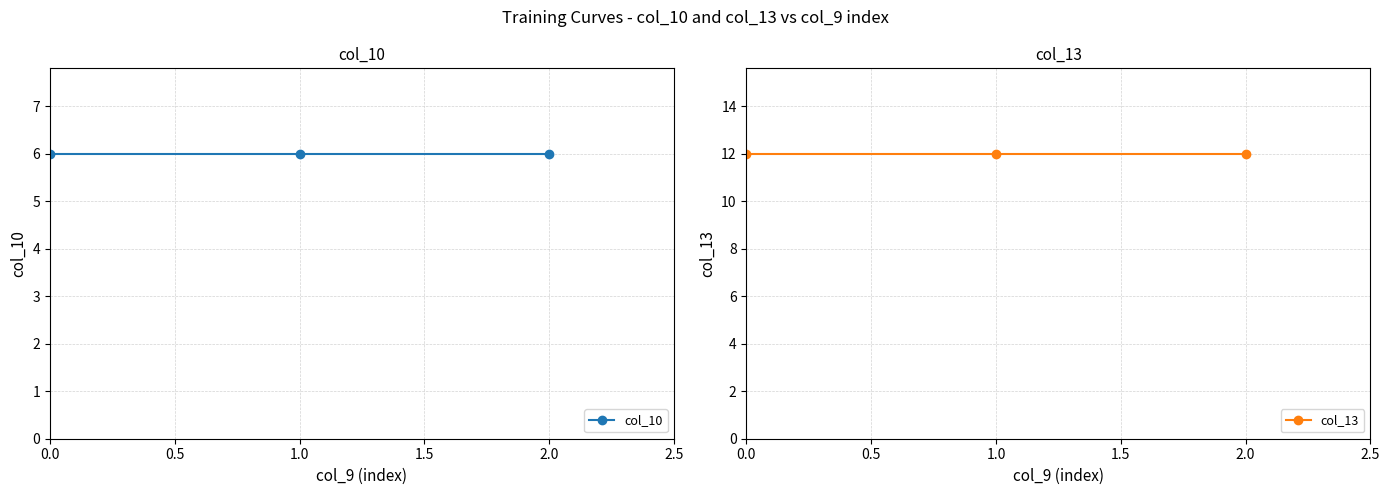

Is this an area chart (filled region under the line)?

No